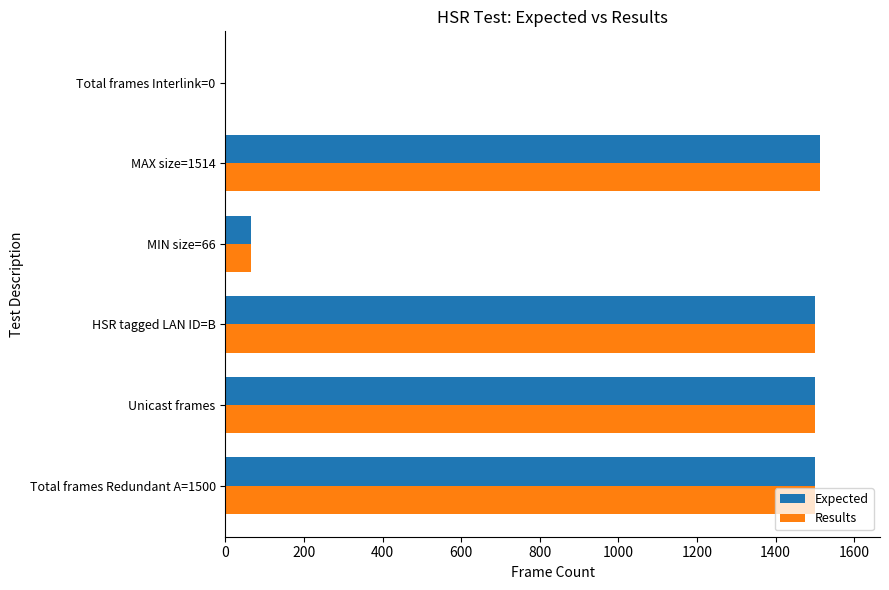

Where is Expected nearest to the value 757?

MIN size=66